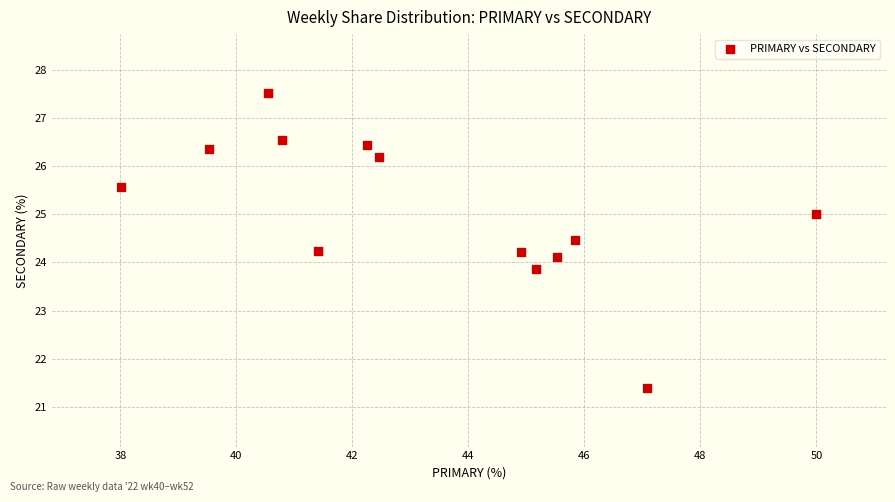

What is the range of X values (max minus min)?

12.0